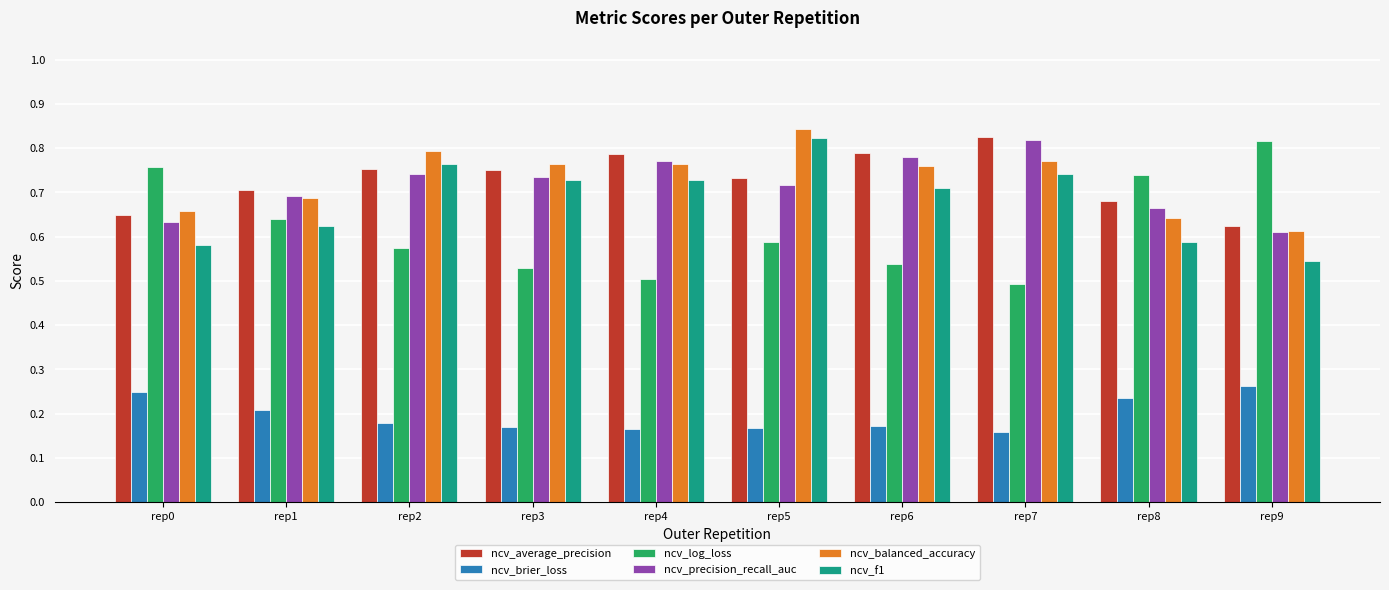

The ncv_average_precision series shows 0.4 at rep3. True or false?

False